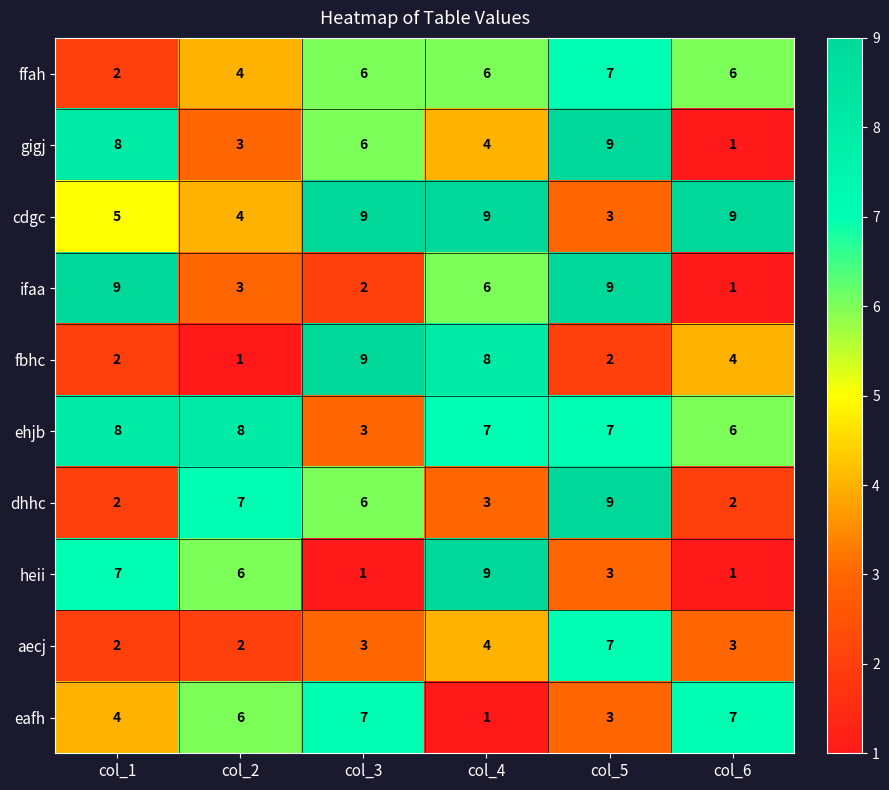

What is the difference between the maximum and minimum values in the eafh series?

6